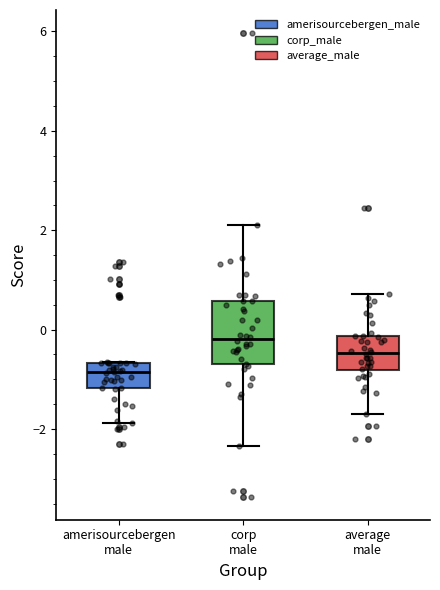

Reading left to right, transcribe this box plot: for each box, give where its median line is, the range the box spans, and where its two whiskers end, as read against the y-axis. The values are not printed on the chart, so give them approximately, as read against the axis.

amerisourcebergen male: median -0.8, box -1.2 to -0.6, whiskers -1.8 to -0.6
corp male: median -0.2, box -0.6 to 0.6, whiskers -2.4 to 2.2
average male: median -0.4, box -0.8 to -0.2, whiskers -1.8 to 0.8